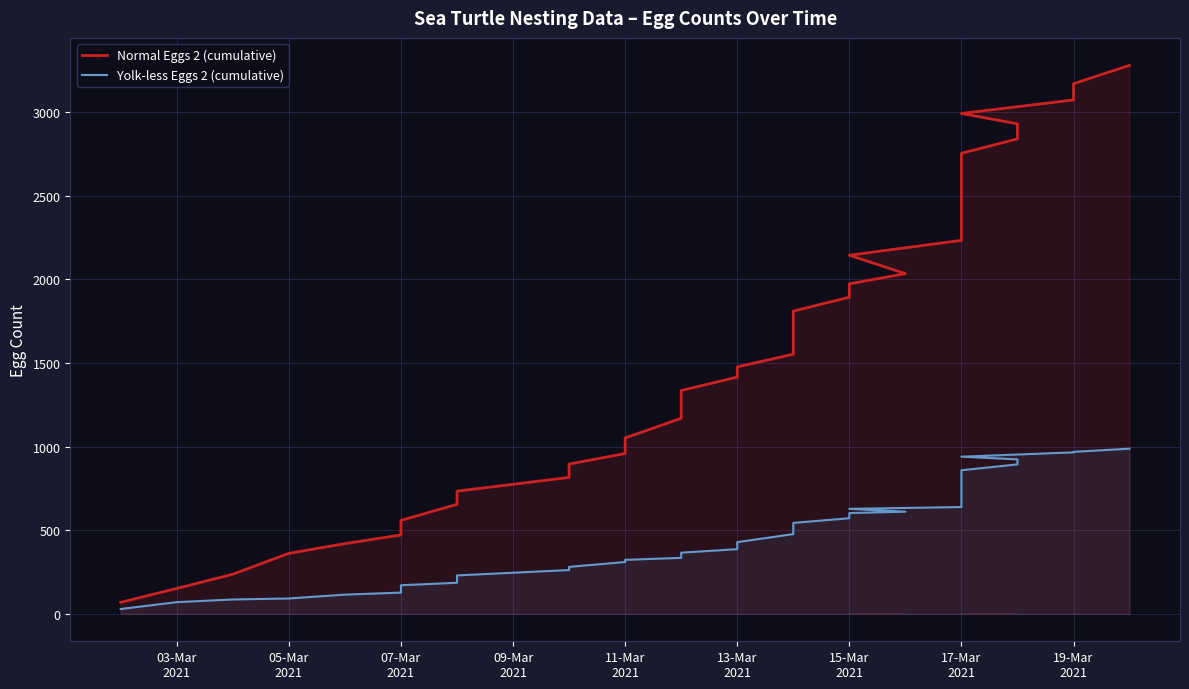

True or false: Normal Eggs 2 (cumulative) and Yolk-less Eggs 2 (cumulative) cross at least once.

False